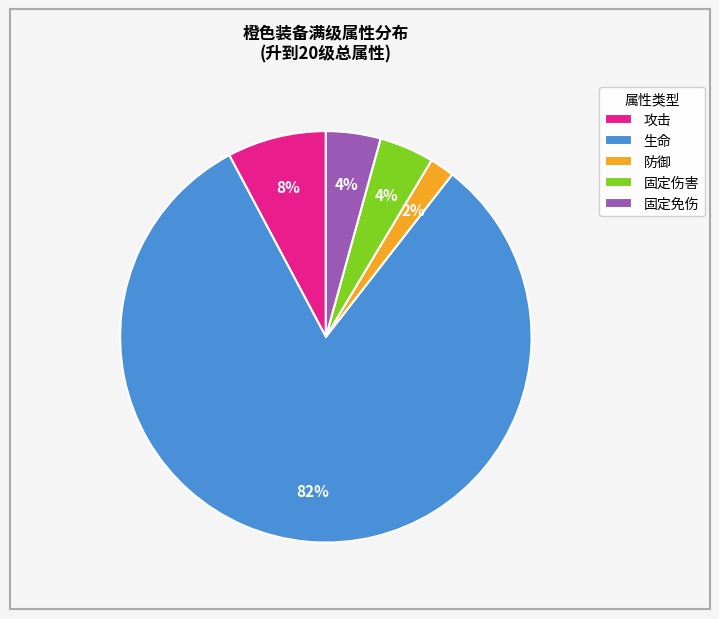

Does any single category account for the majority?

Yes